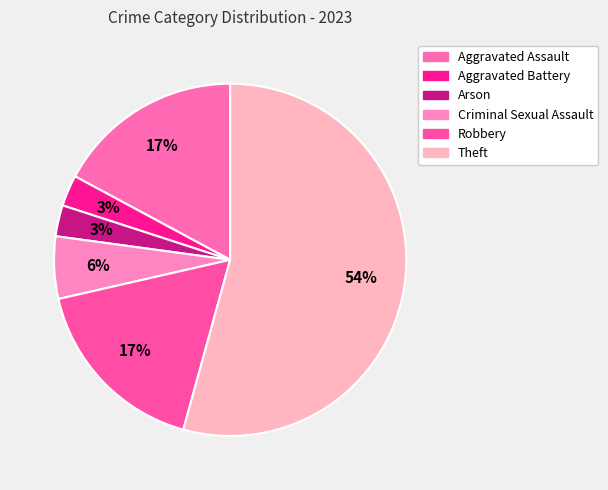

What percentage is the Aggravated Assault slice, to the nearest percent?

17%